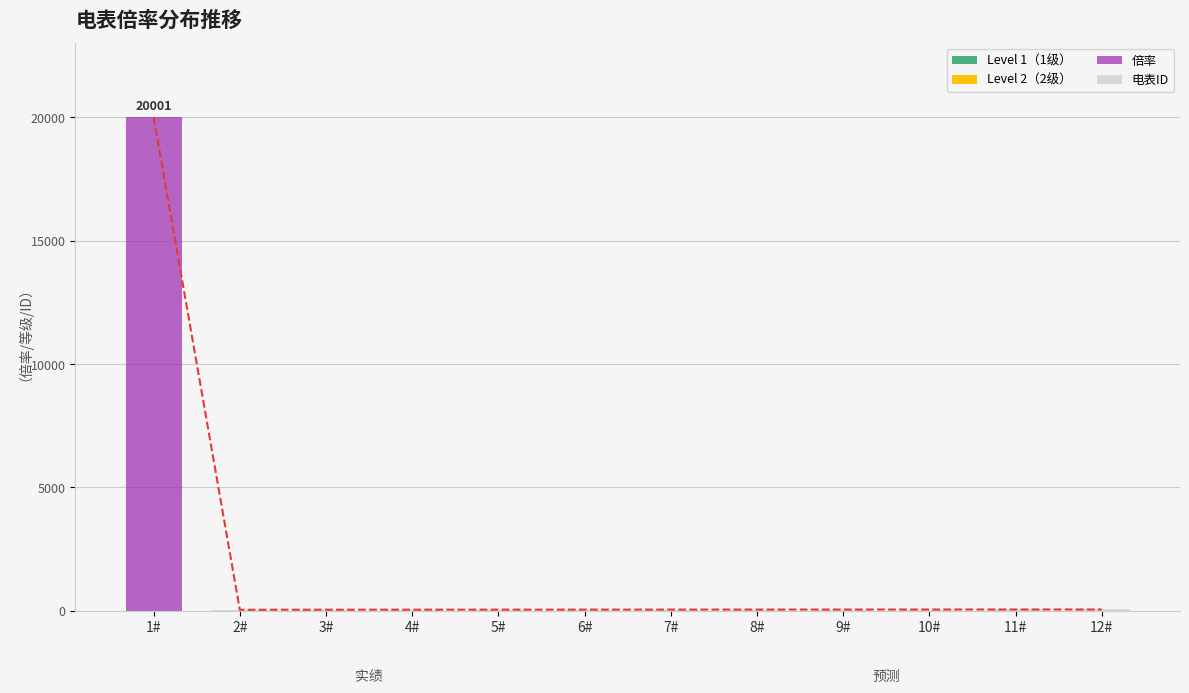

Is it true that Level 1（1级） equals 1 at 4#?

False